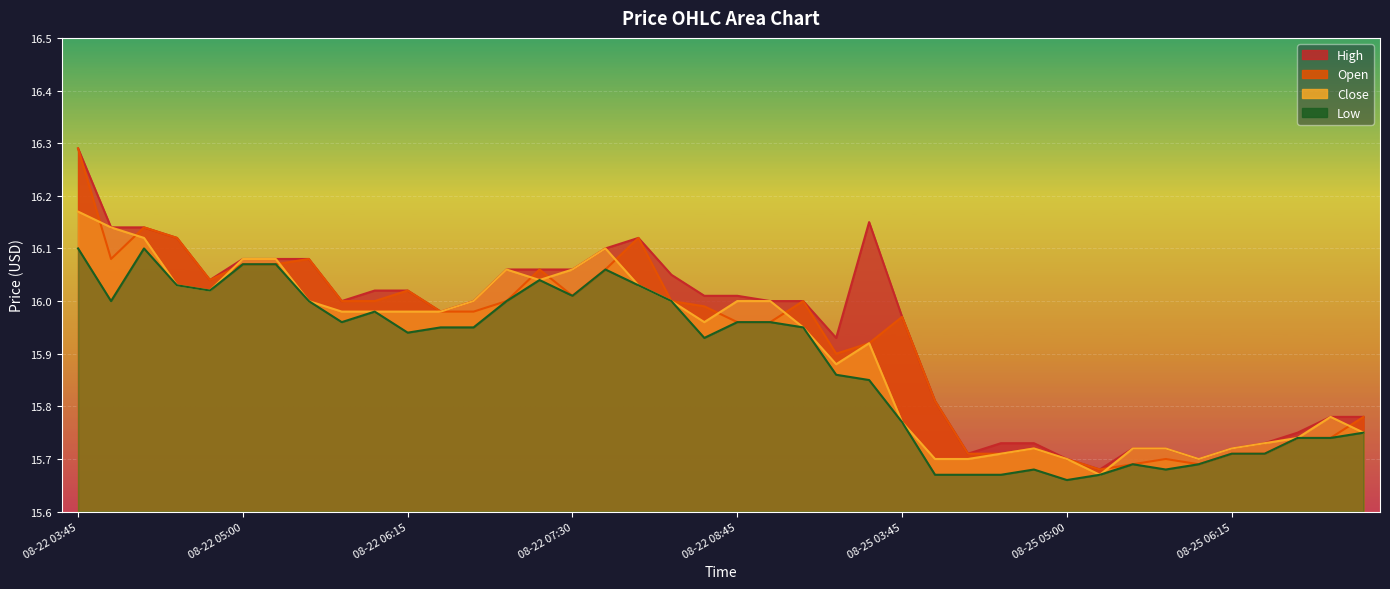

Which series has the largest range (max minus min)?

Open